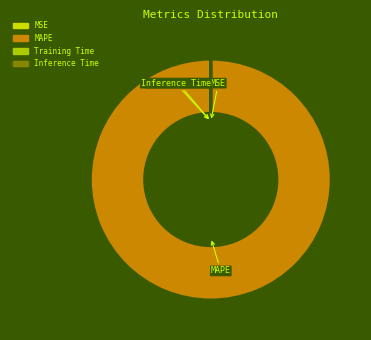

True or false: MAPE accounts for 100% of the total.

True